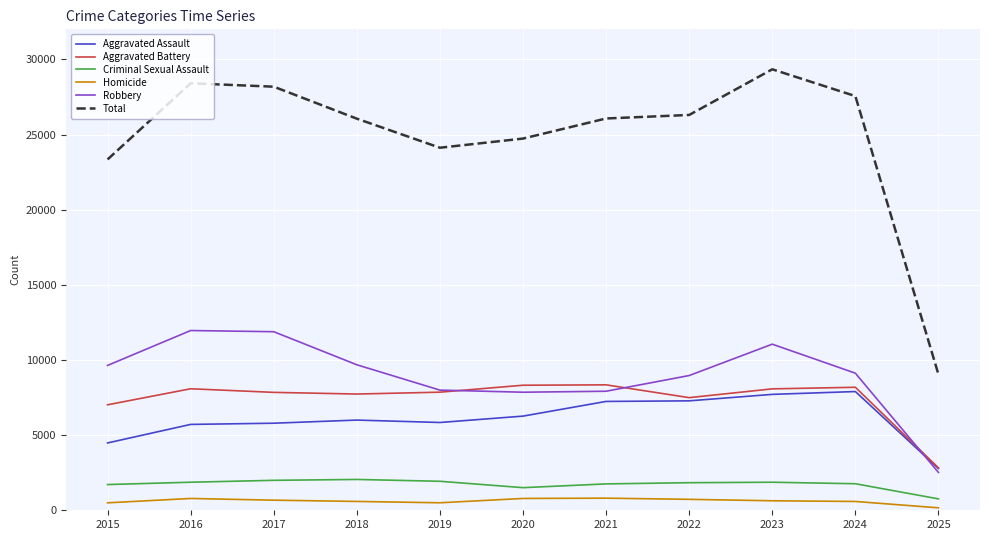

Which series has the largest range (max minus min)?

Total